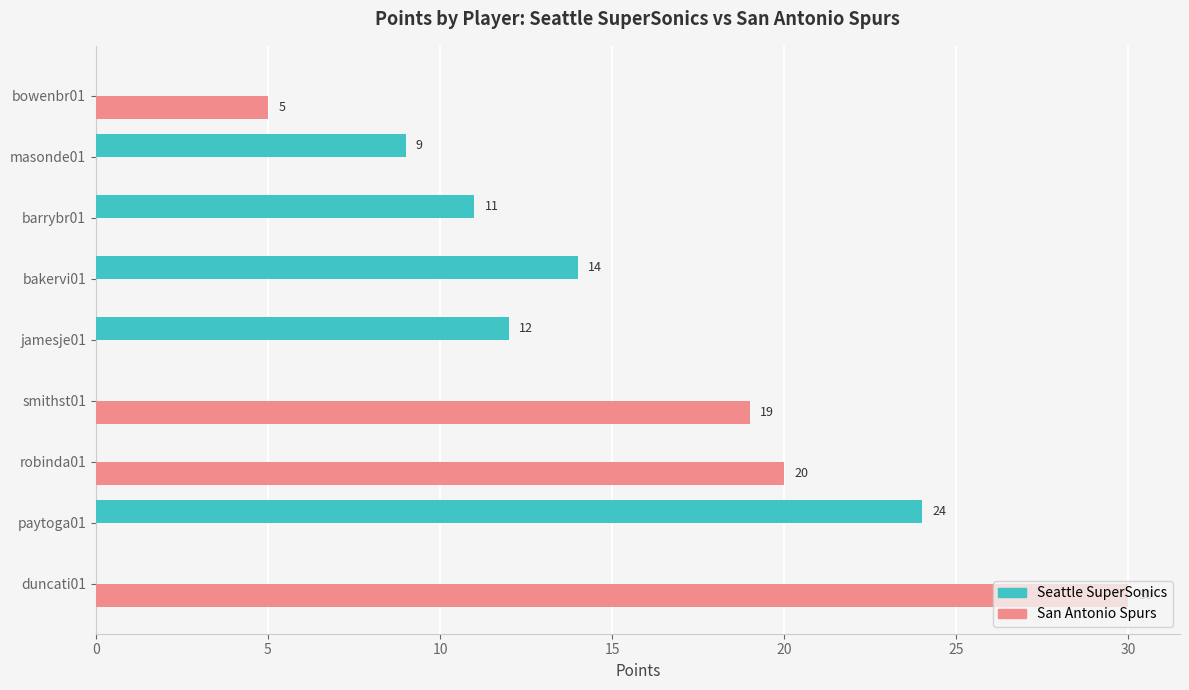

What is the sum of all Seattle SuperSonics values?

70